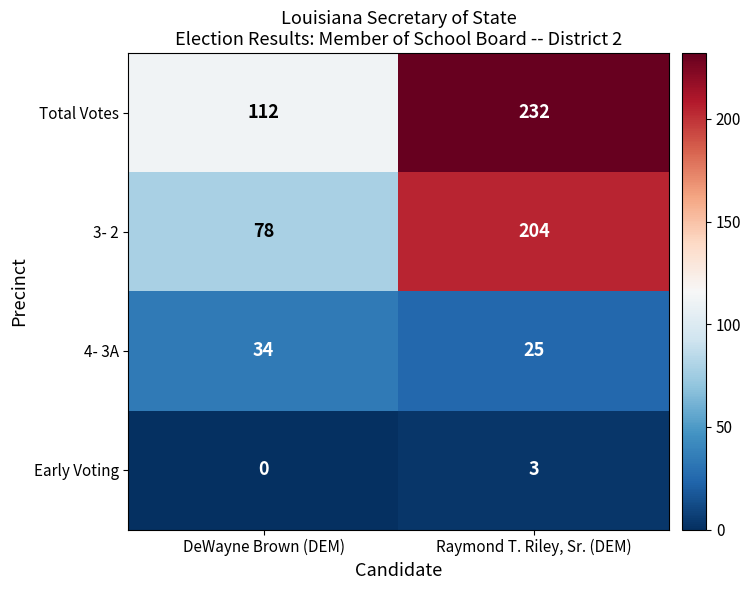

At which category is the sum across all series the highest?

Raymond T. Riley, Sr. (DEM)